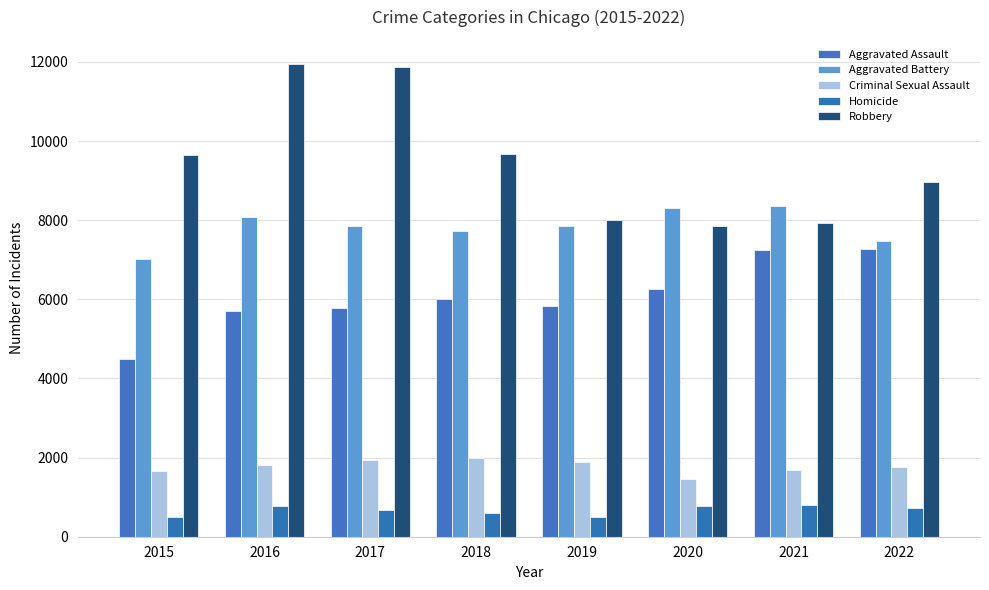

What is the difference between the maximum and minimum values in the Criminal Sexual Assault series?

530